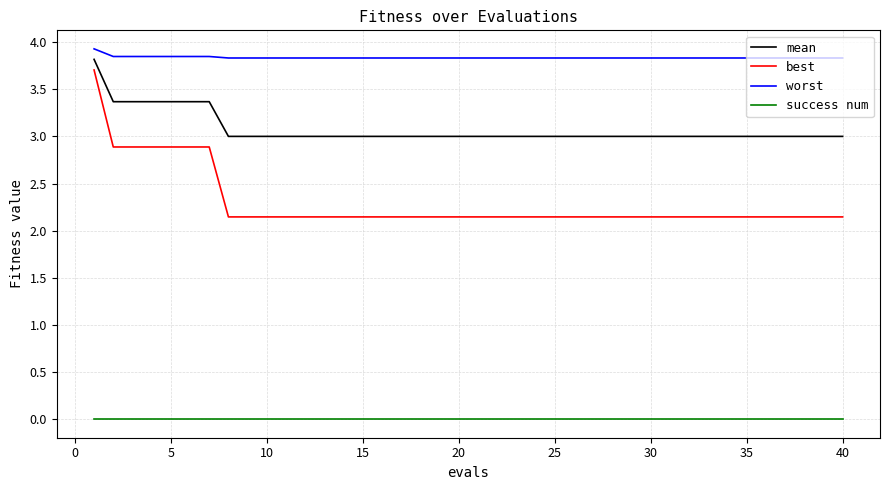

Which series has the widest spread of values?

best